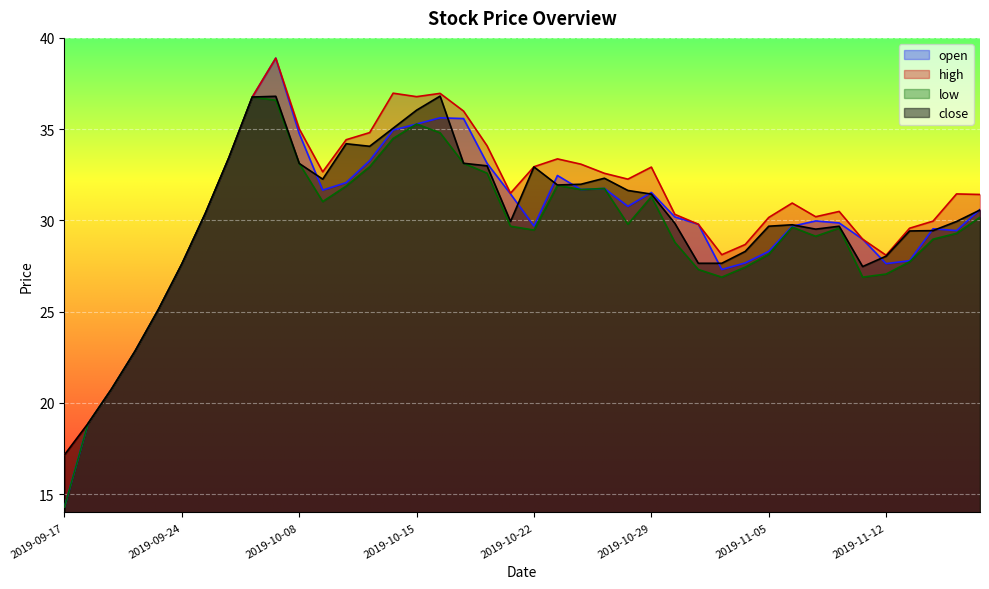

What is the difference between the low values at 2019-10-29 and 2019-10-25?

0.4